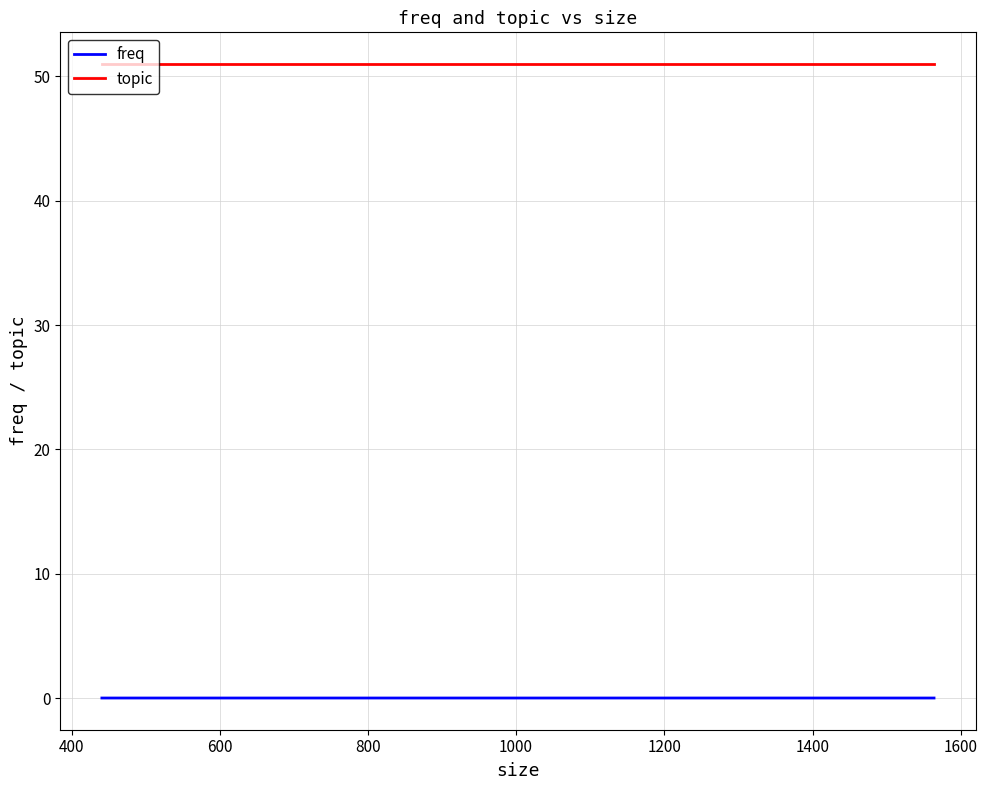

Rank the series by their maximum value, from lowest to highest.

freq, topic